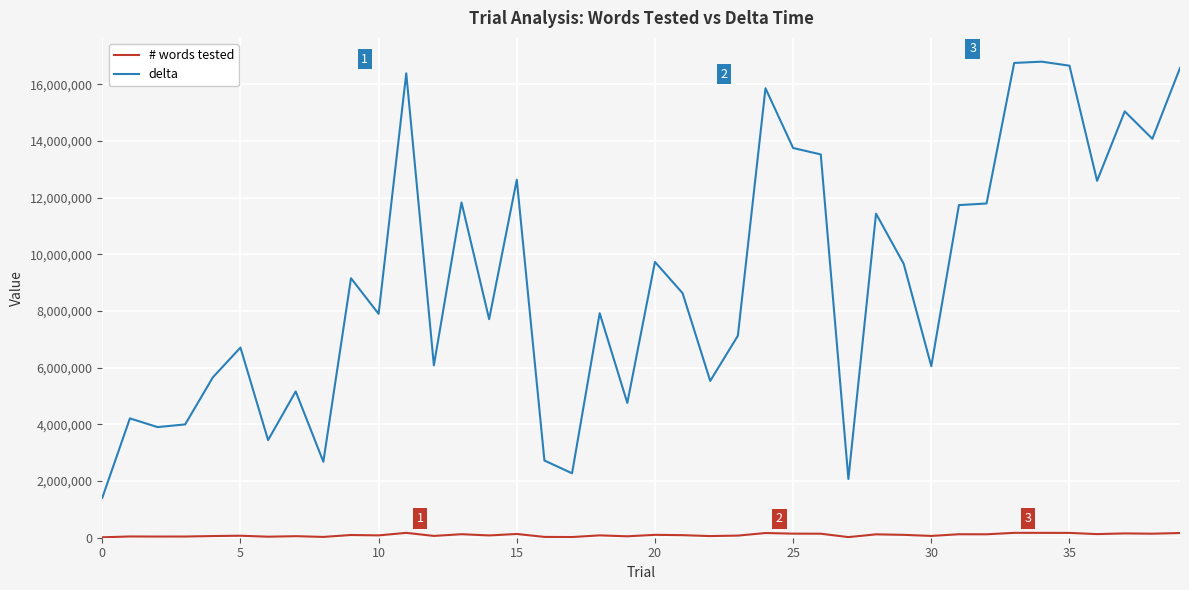

What is the greatest value displayed?

16804024